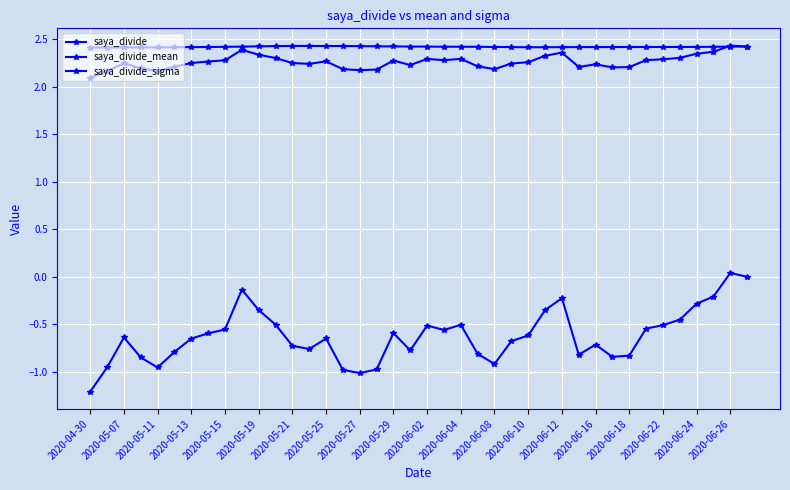

How many lines are shown in the chart?

3